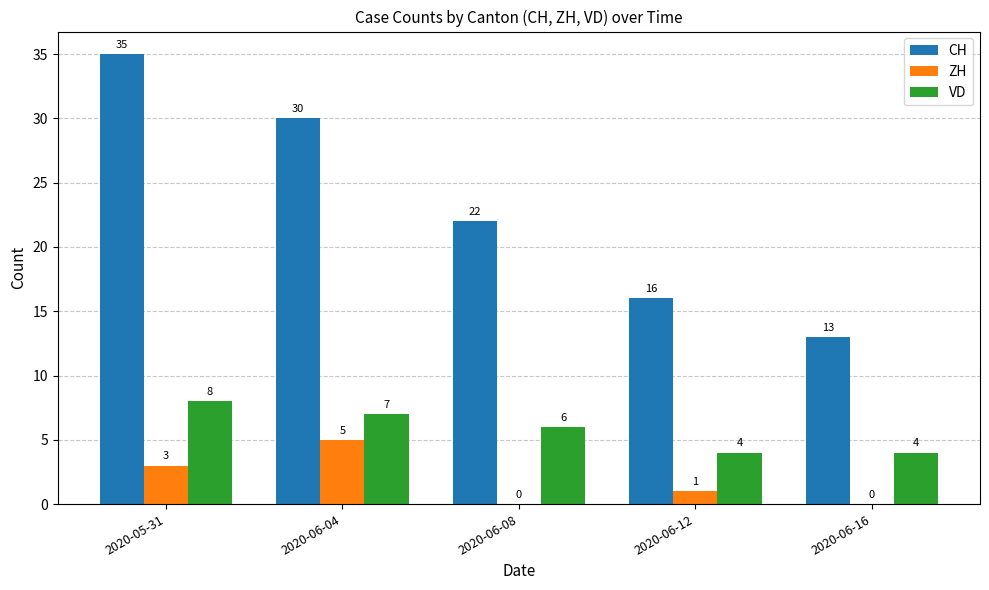

Which series has the largest total across all categories?

CH